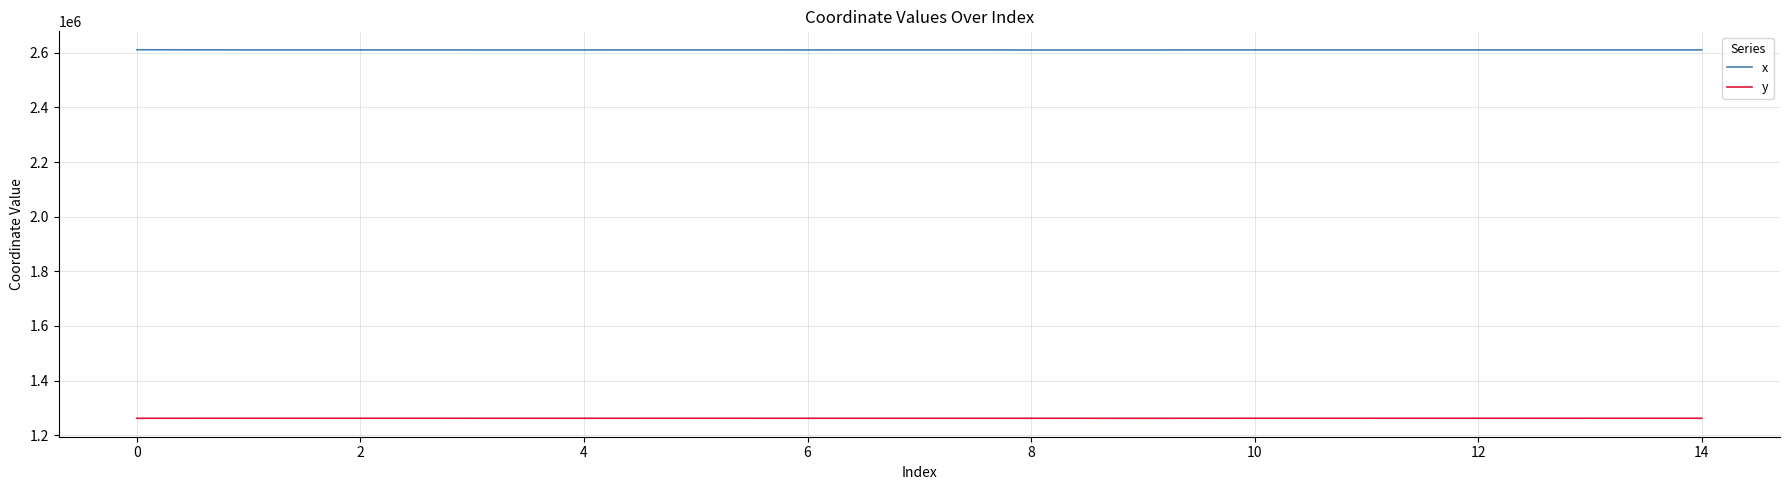

What is the maximum value shown in the chart?

2610882.4